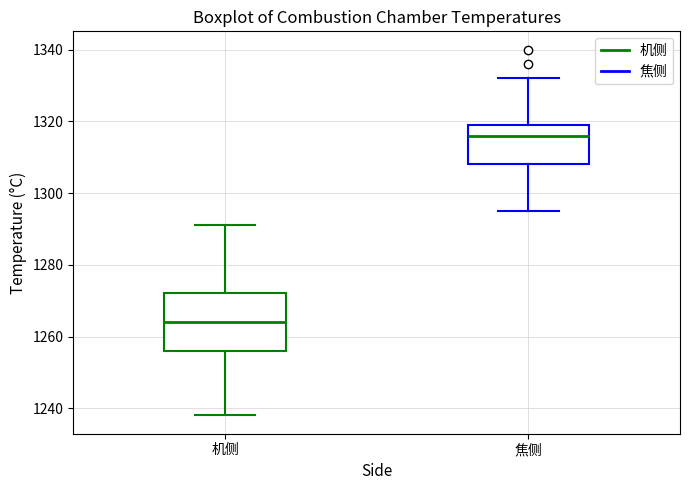

Reading left to right, transcribe this box plot: for each box, give where its median line is, the range the box spans, and where its two whiskers end, as read against the y-axis. The values are not printed on the chart, so give them approximately, as read against the axis.

机侧: median 1264, box 1256 to 1272, whiskers 1238 to 1292
焦侧: median 1316, box 1308 to 1320, whiskers 1296 to 1332